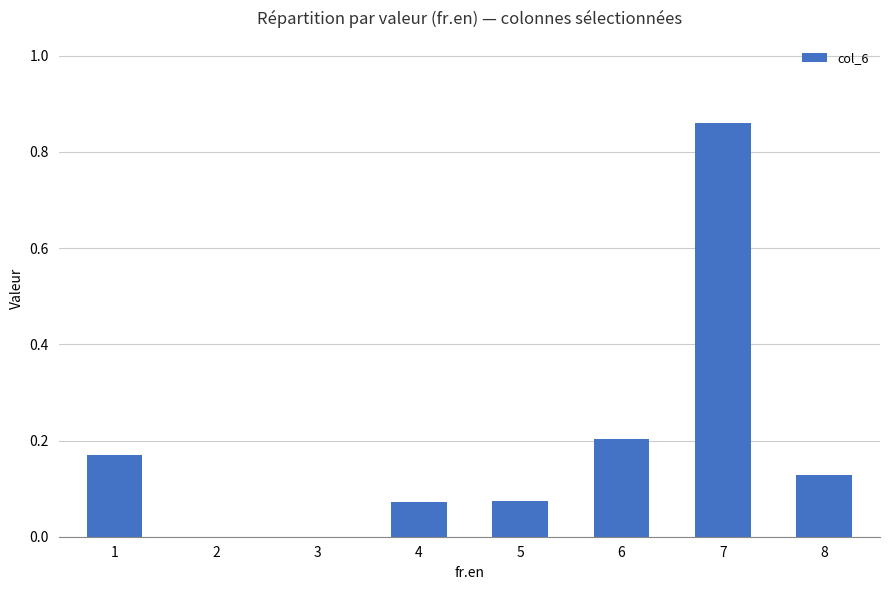

What is the change in value from 3 to 4?

+0.1